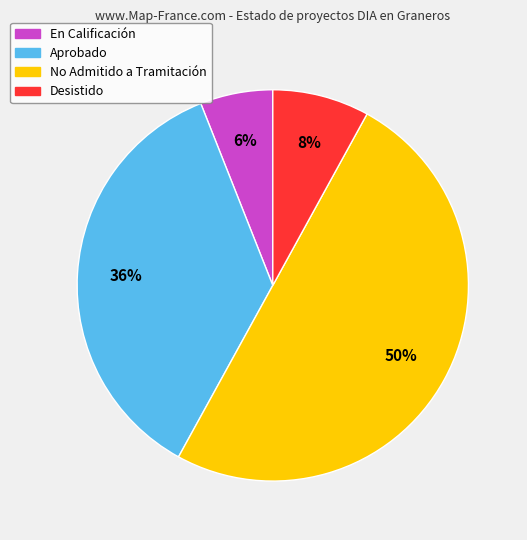

Does En Calificación account for over 50% of the chart?

No